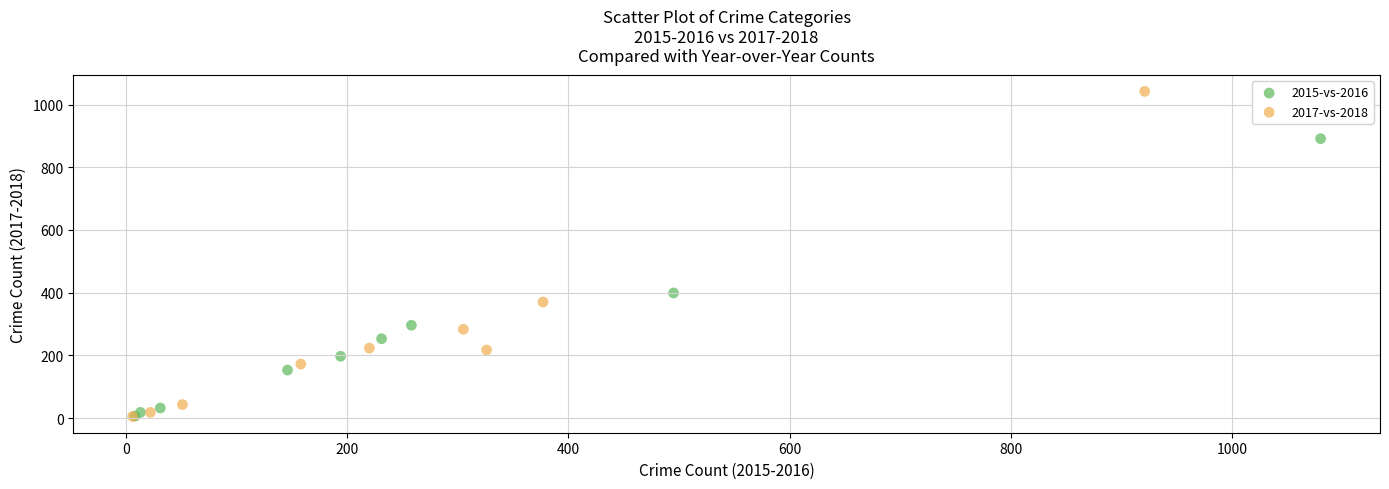

Which series has the widest spread of Y values?

2017-vs-2018